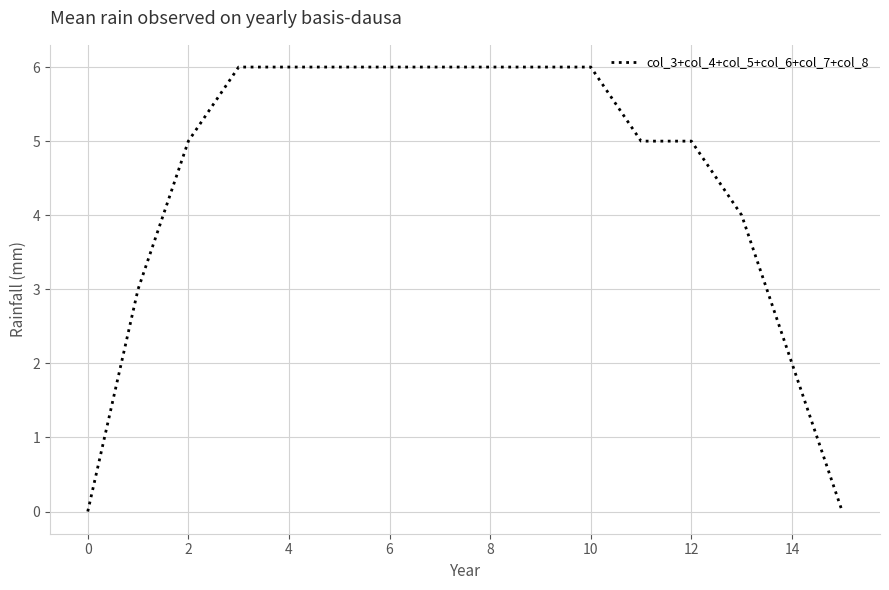

What is the maximum value shown in the chart?

6